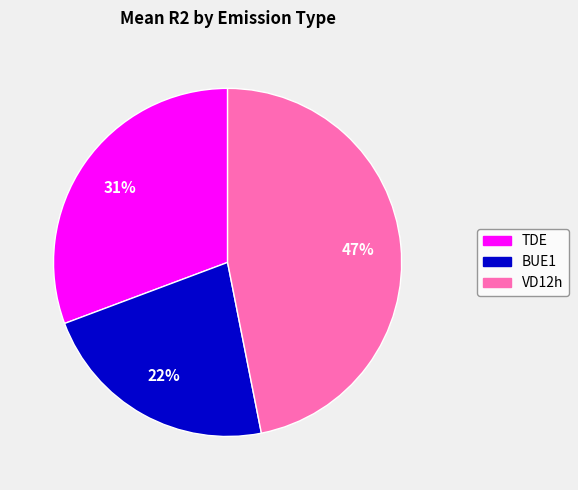

Which has a higher value, BUE1 or TDE?

TDE